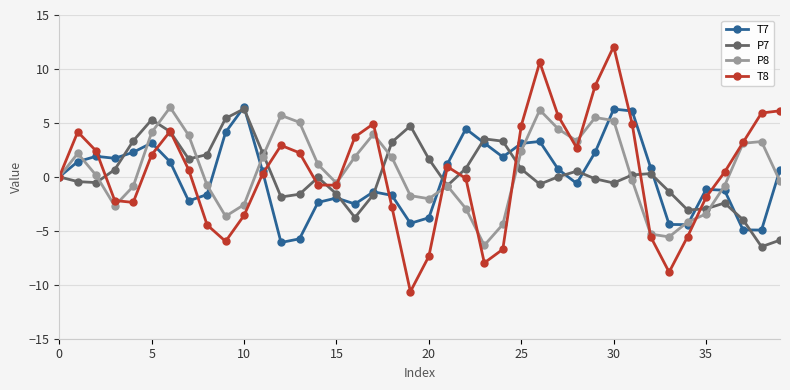

True or false: P8 has more than 0 points higher than both neighbors.

True